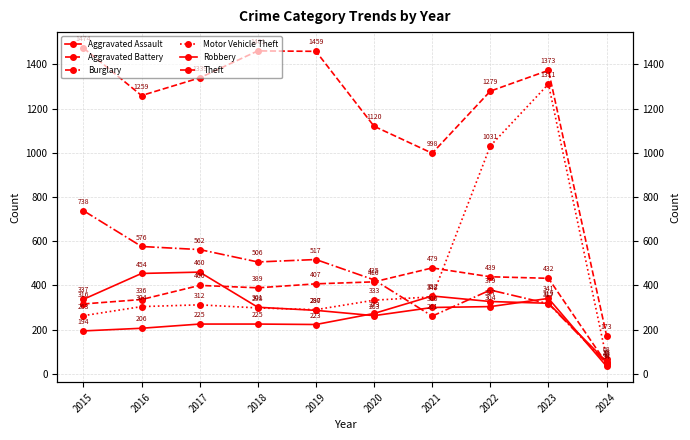

Which category has the highest value across all series?

2015